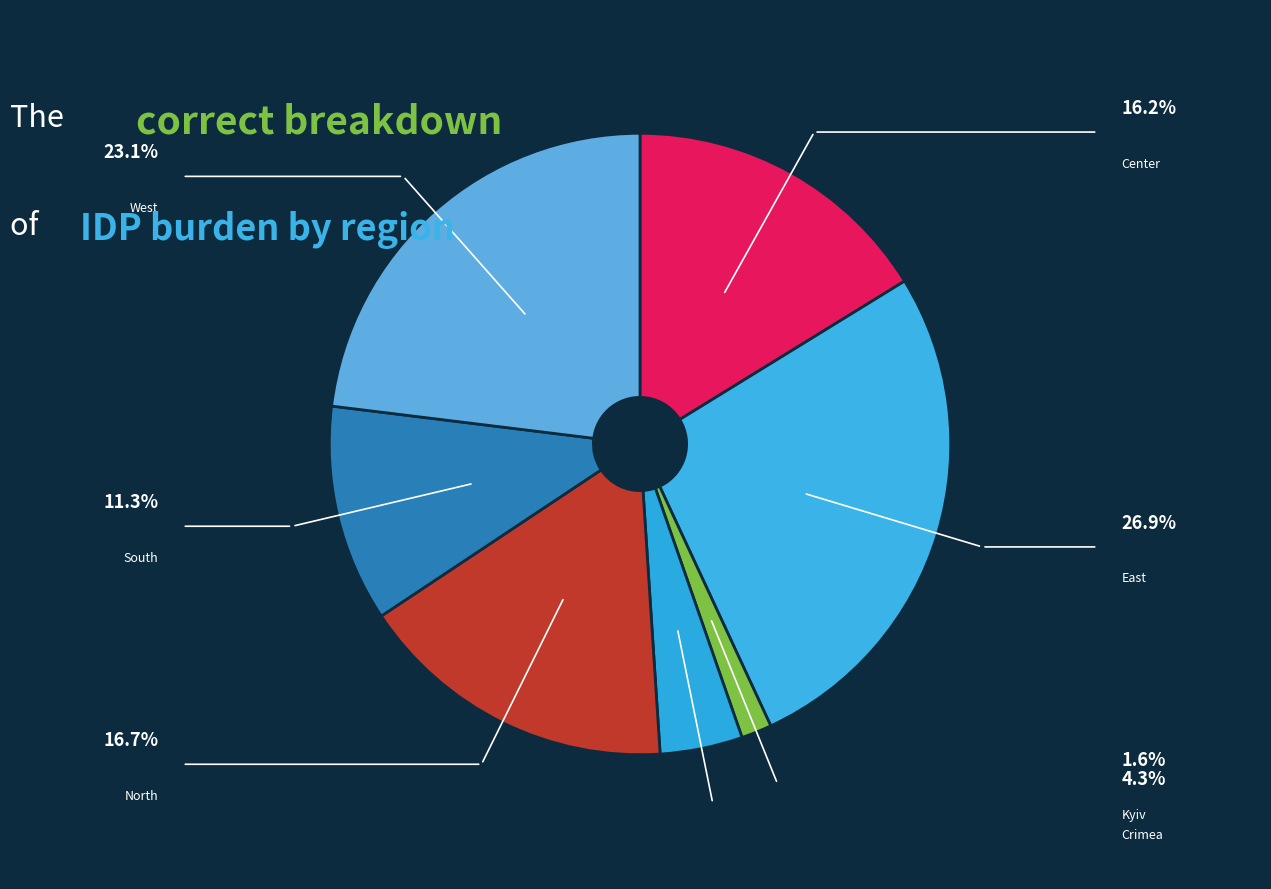

Is West the majority of the pie?

No